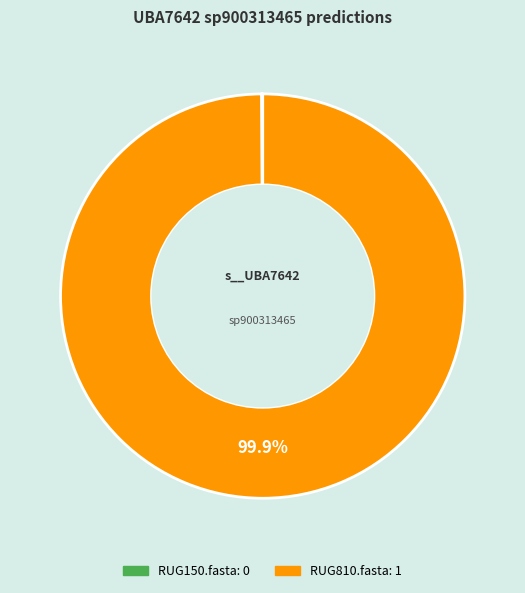

Which slice represents more than half of the pie?

RUG810.fasta